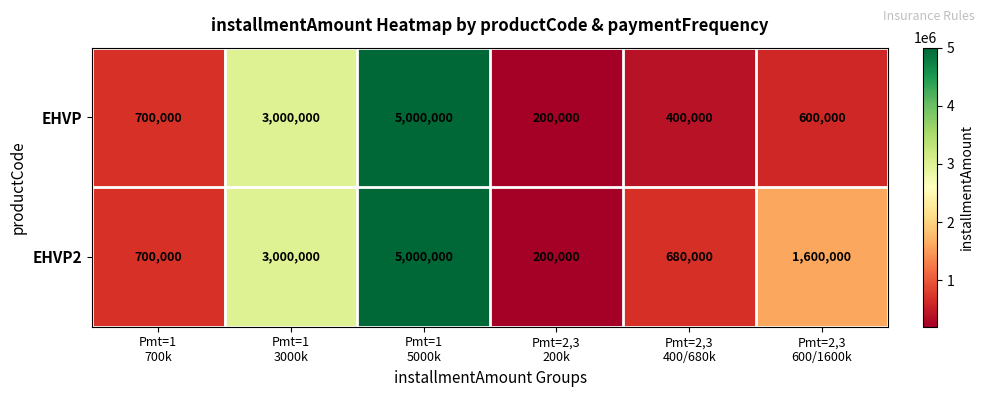

What is the total value across all series at Pmt=2,3
600/1600k?

2200000